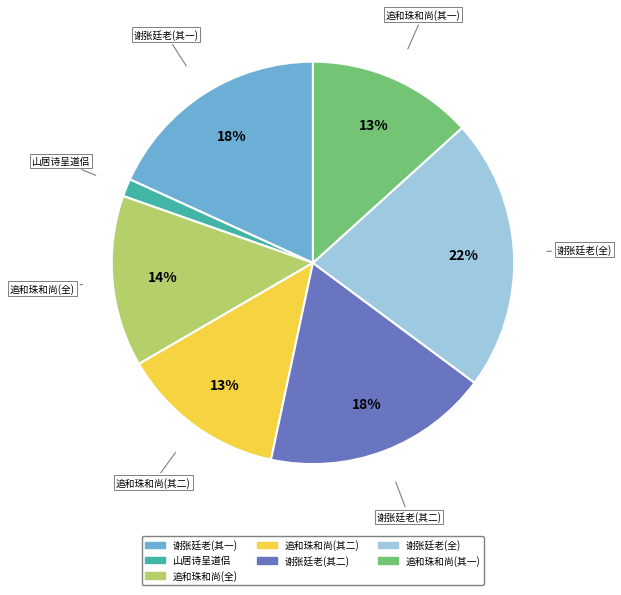

Is there a majority slice in this chart?

No